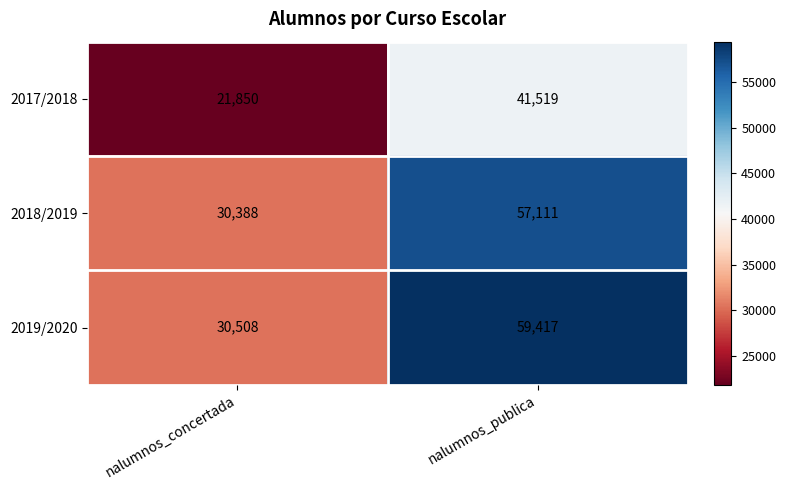

Count the number of data series in this chart.

3